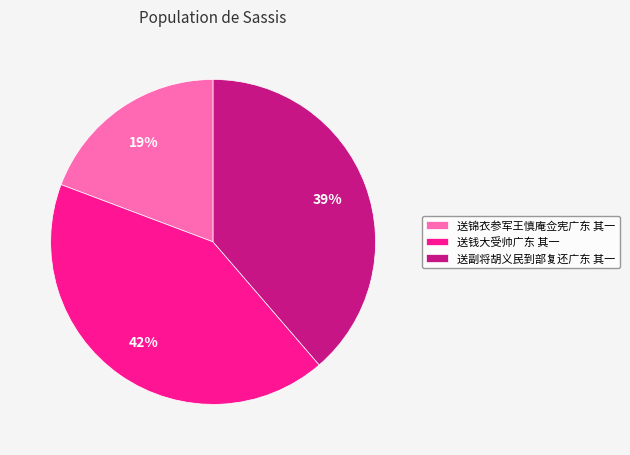

To the nearest percent, what is the difference between the largest and smallest slice percentages?

23%